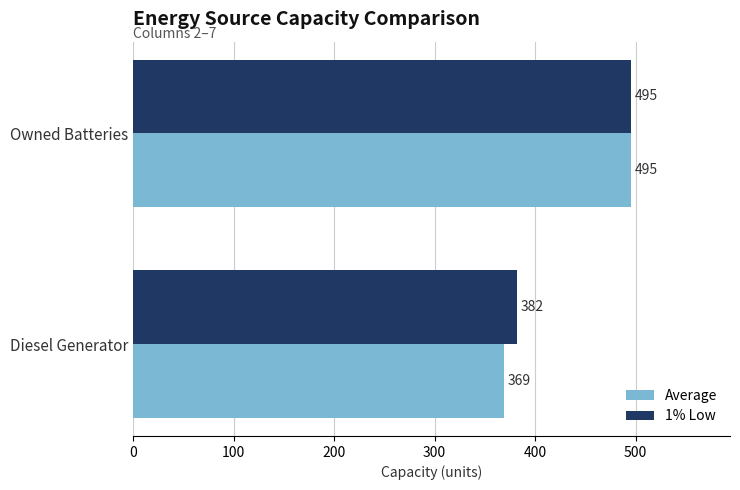

True or false: Average has a value of 495.0 at Owned Batteries.

True